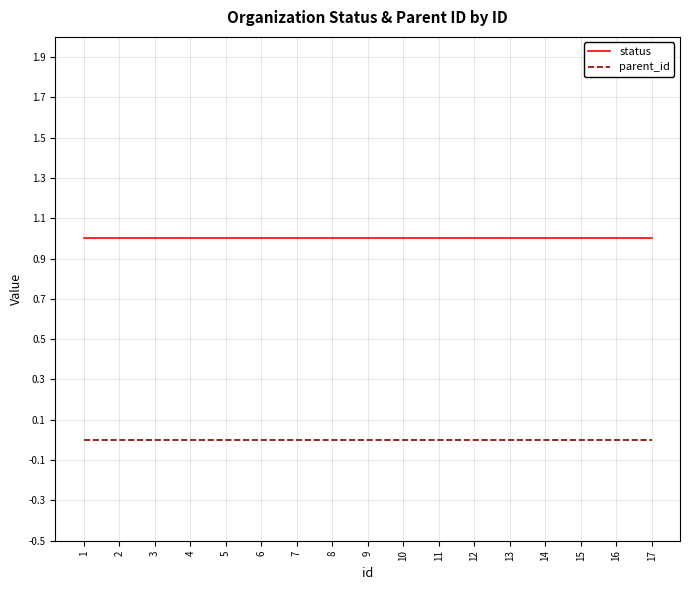

The value of status at 5 is 1. True or false?

True